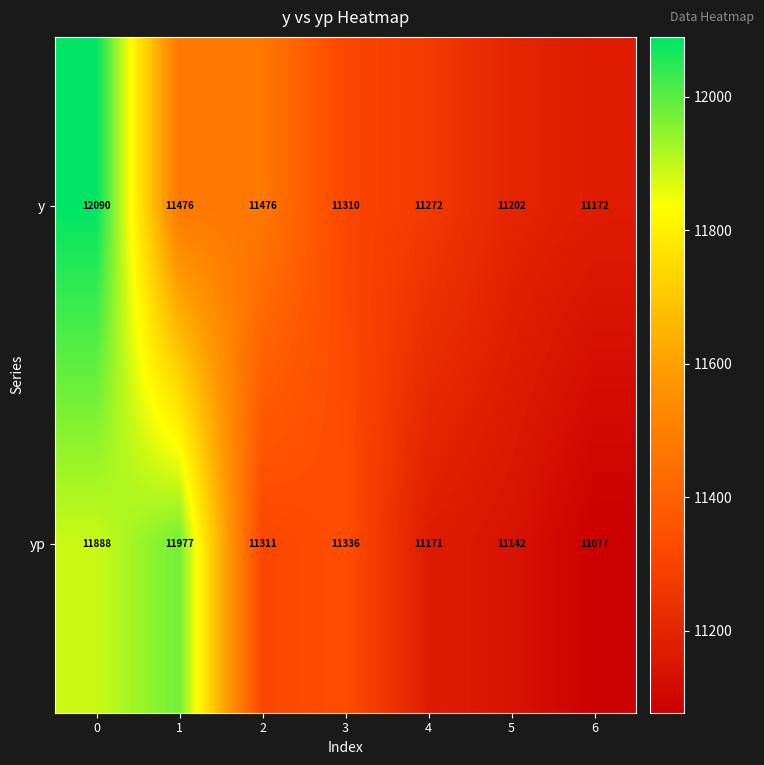

Reading left to right, transcribe all the data shown in this chart.

y: 12090	11476	11476	11310	11272	11202	11172
yp: 11888	11977	11311	11336	11171	11142	11077